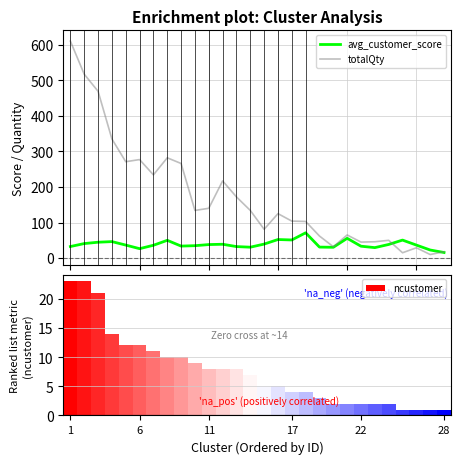

What is the minimum value for totalQty?

10.0